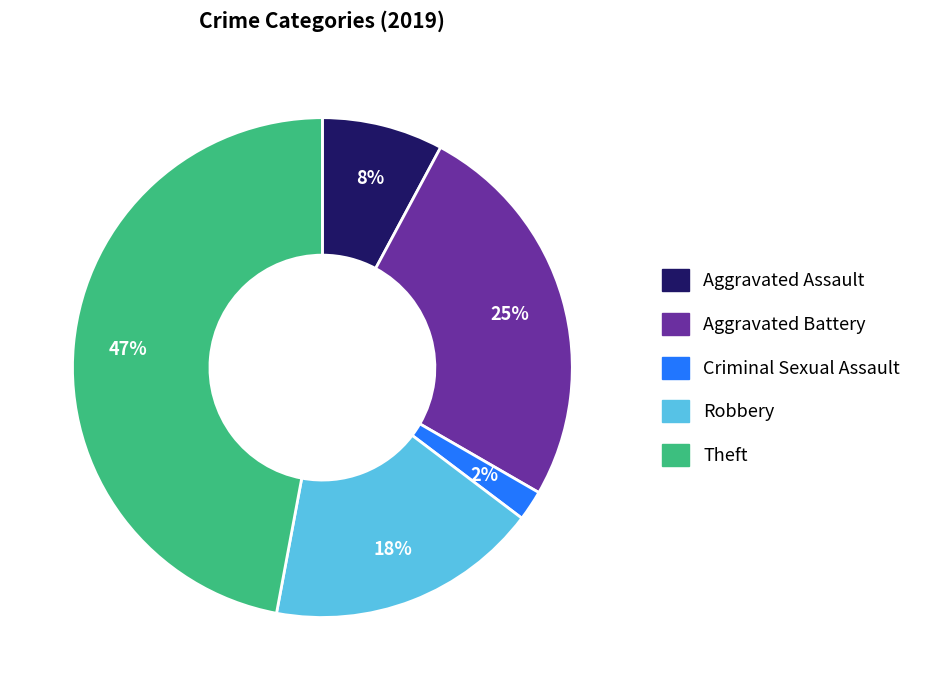

To the nearest percent, what is the difference between the largest and smallest slice percentages?

45%